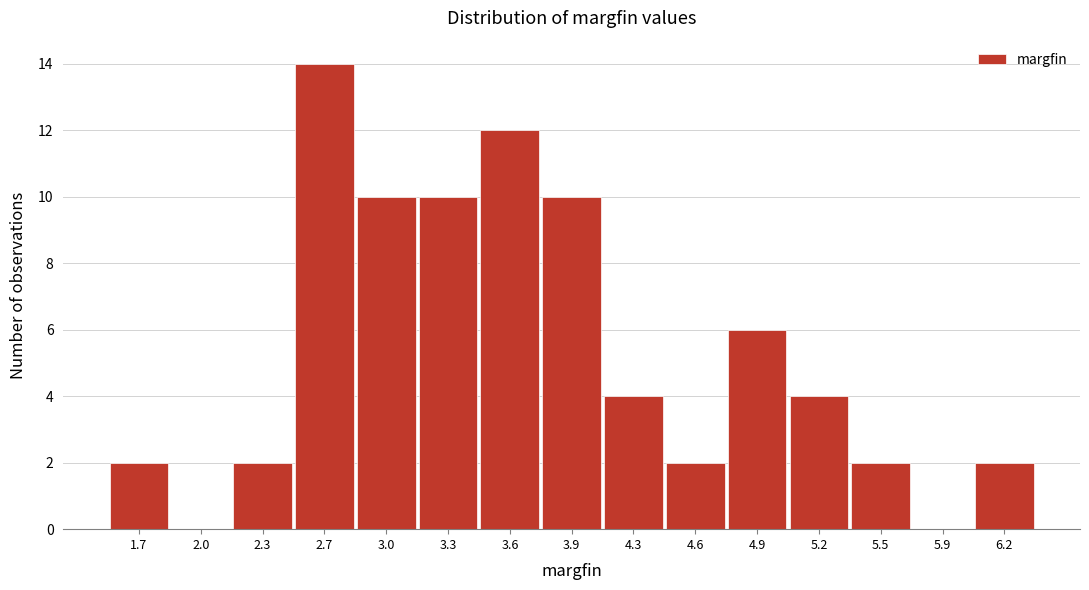

Reading left to right, list all the values displayed in this chart.

1.7=2	2.0=0	2.3=2	2.7=14	3.0=10	3.3=10	3.6=12	3.9=10	4.3=4	4.6=2	4.9=6	5.2=4	5.5=2	5.9=0	6.2=2